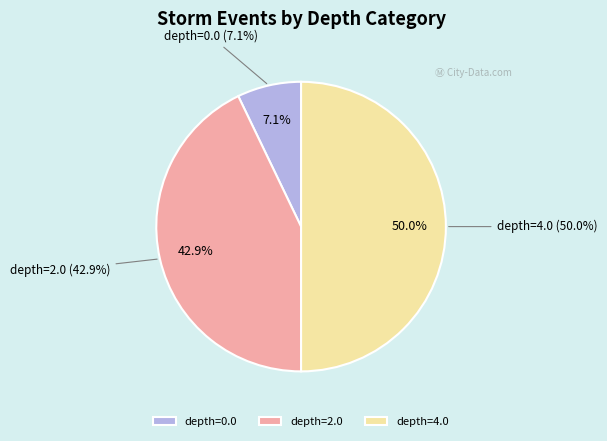

Which category has the biggest portion of the pie?

depth=4.0